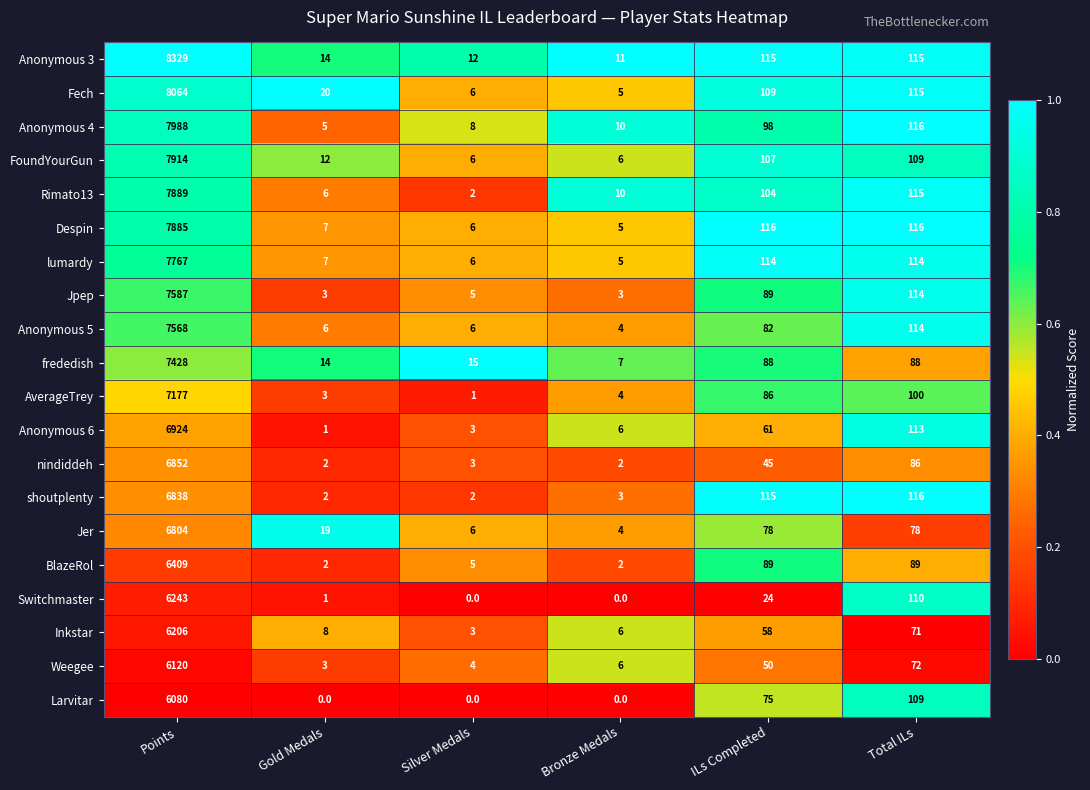

Which series has the largest total across all categories?

Anonymous 3